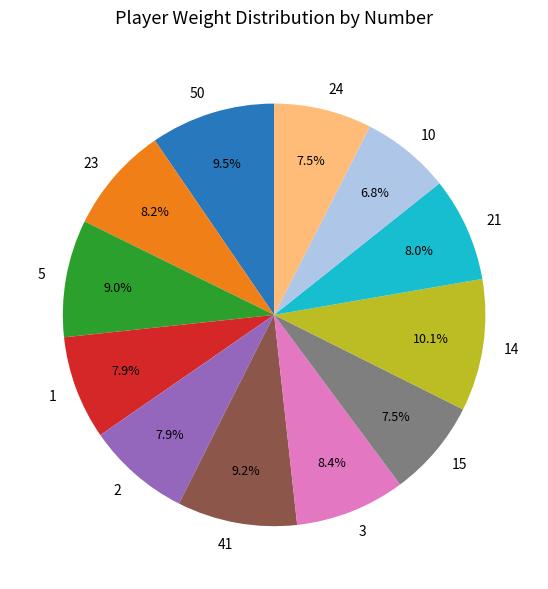

How many segments does this pie chart have?

12